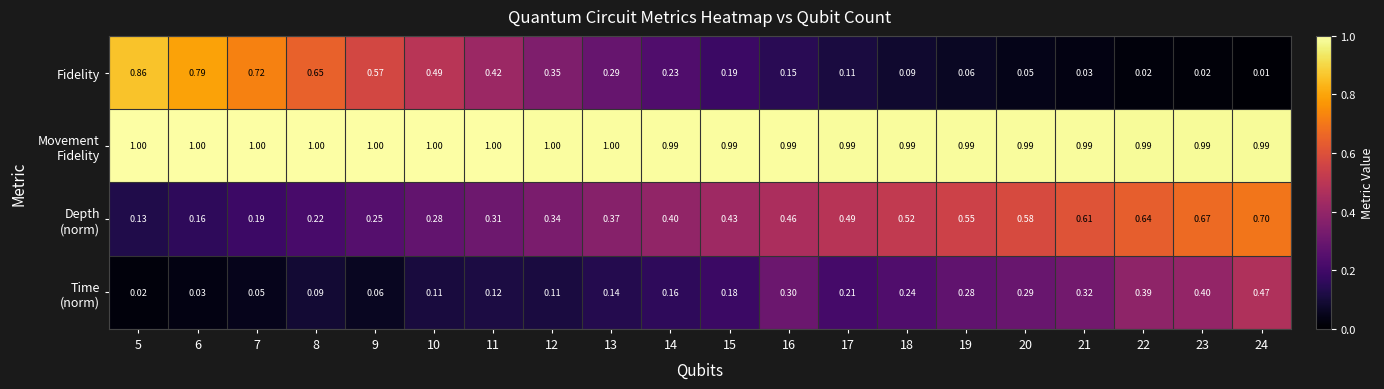

Which series has the widest spread of values?

Fidelity